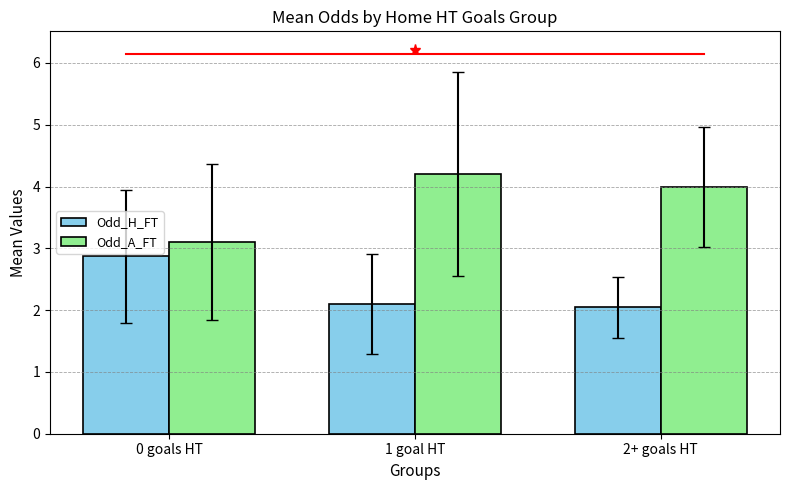

List the series in order of their peak value, highest first.

Odd_A_FT, Odd_H_FT